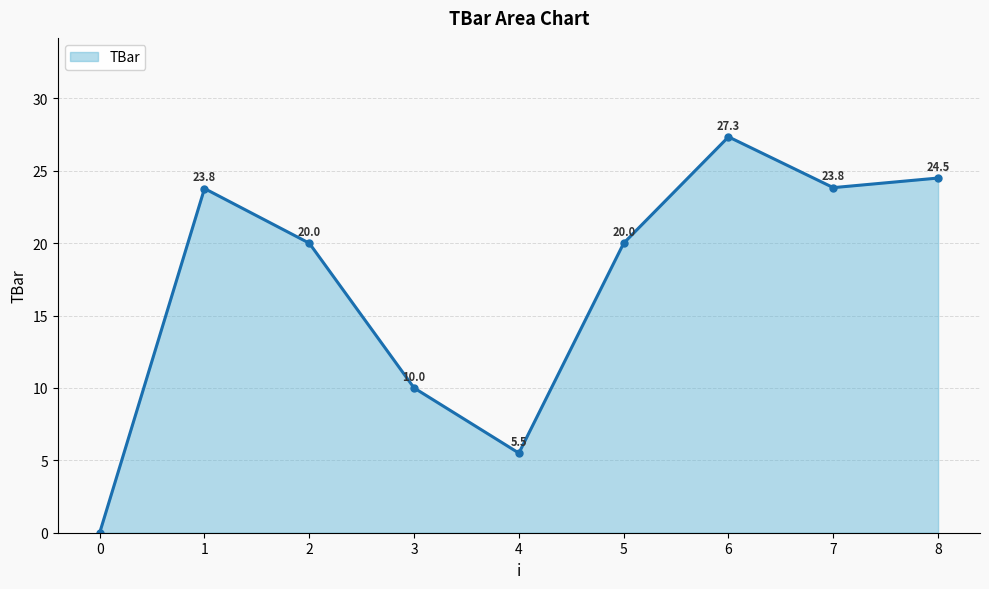

How many series are shown in this chart?

1